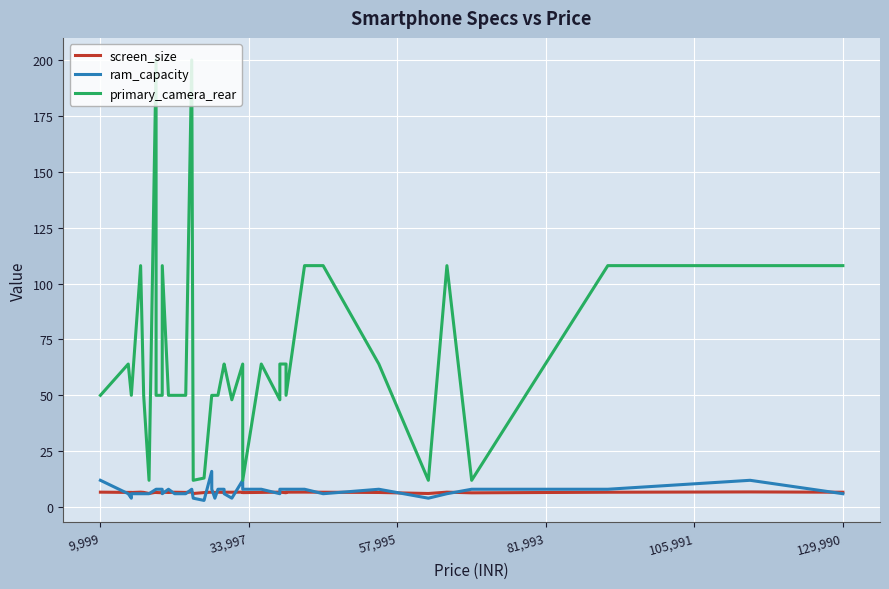

List the series in order of their peak value, highest first.

primary_camera_rear, ram_capacity, screen_size